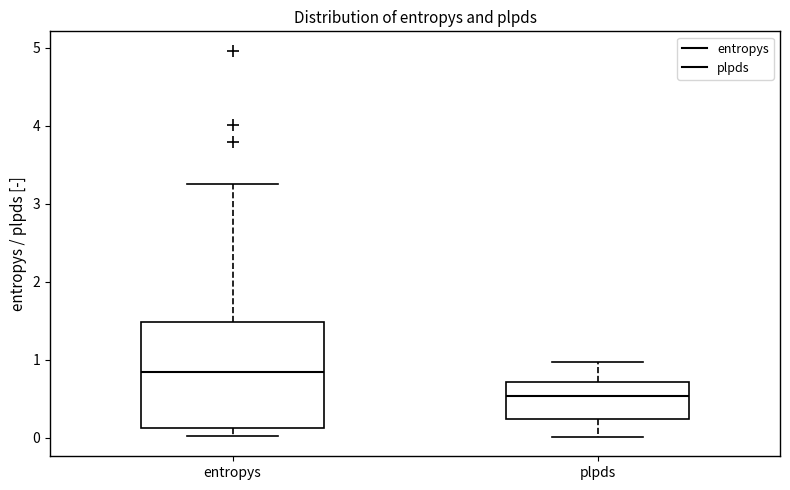

Where is the lower edge of the box for entropys on the y-axis? The values are not printed on the chart, so give them approximately, as read against the axis.

0.1